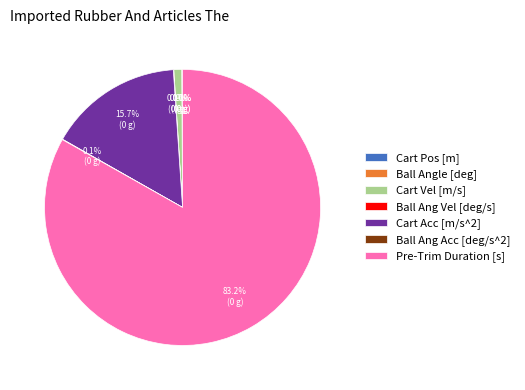

What percentage is NOT represented by Cart Vel [m/s]?

99.1%